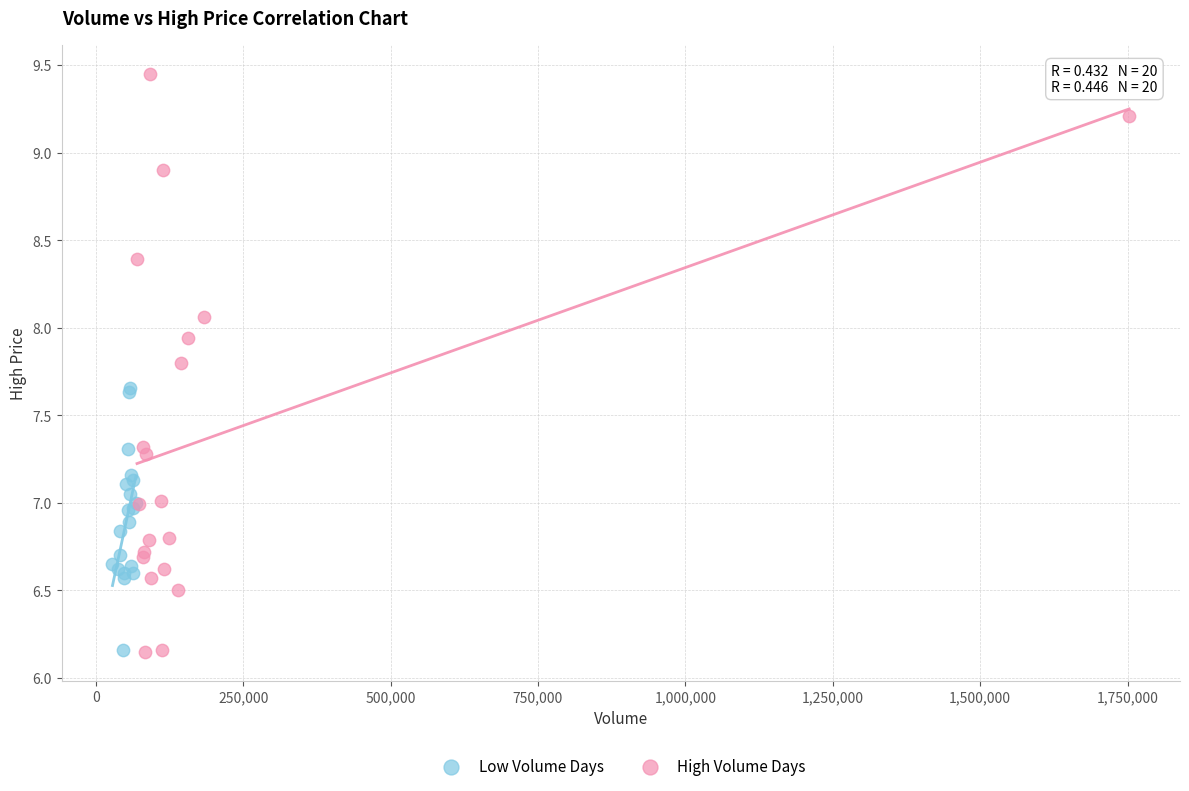

What are all the series names shown in the legend?

Low Volume Days, High Volume Days